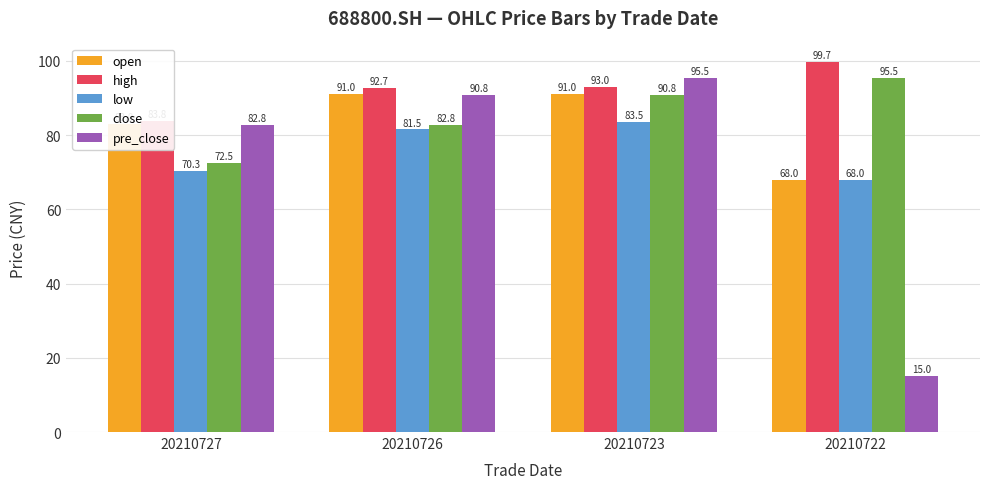

Is the value of high at 20210726 greater than the value of open at 20210727?

Yes